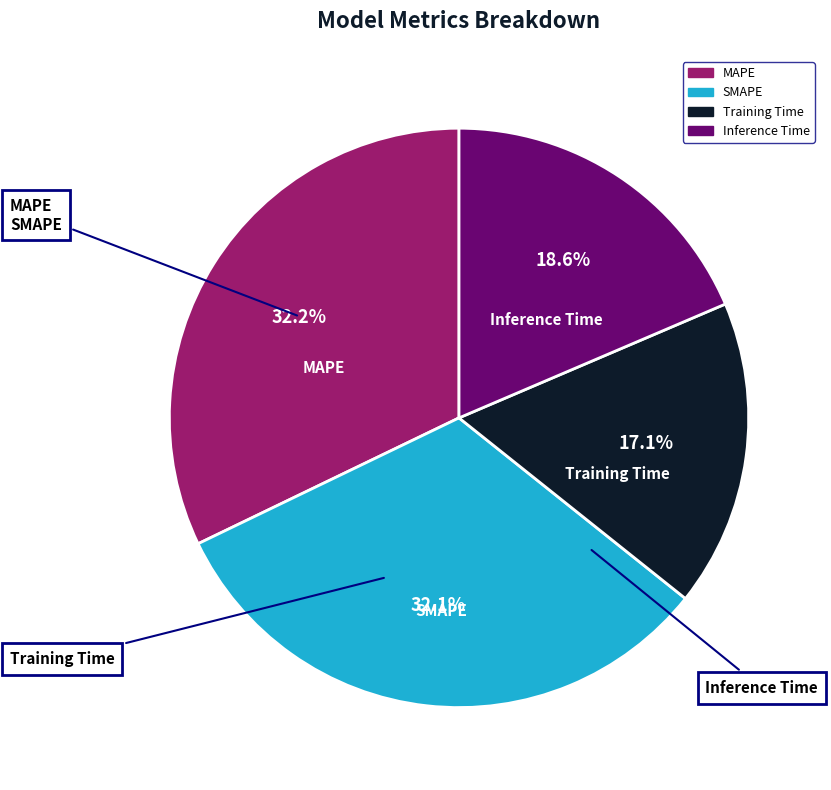

Is it true that SMAPE is 32% of the pie?

True